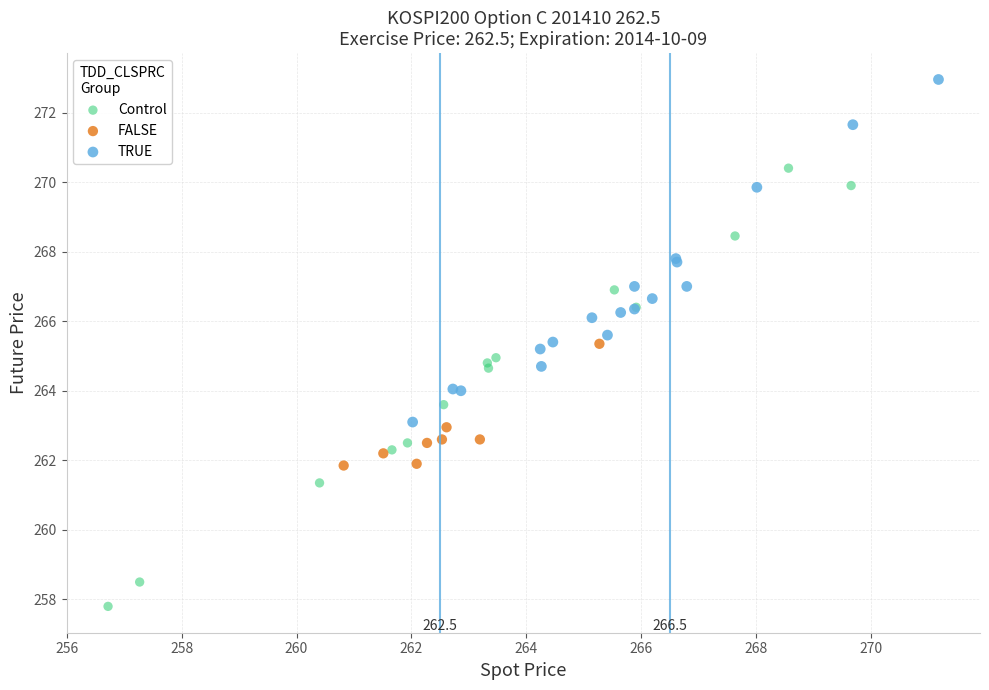

Which series contains the highest Y value?

TRUE